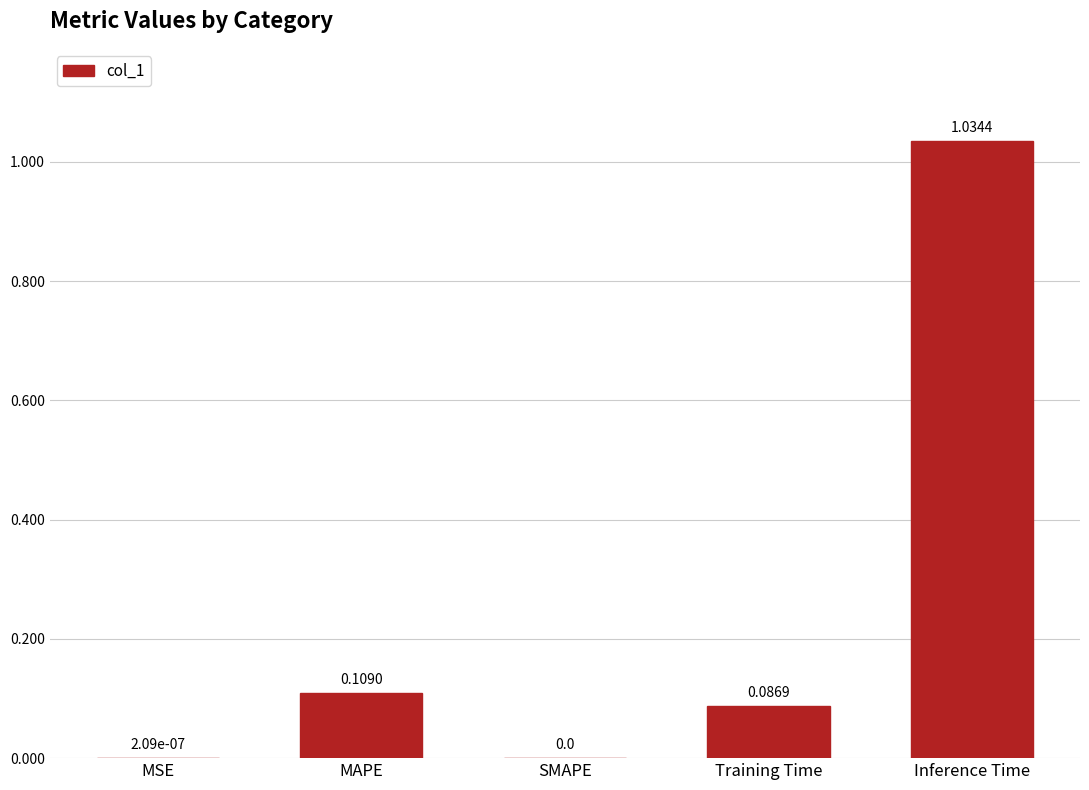

What is the sum of all values?

1.2